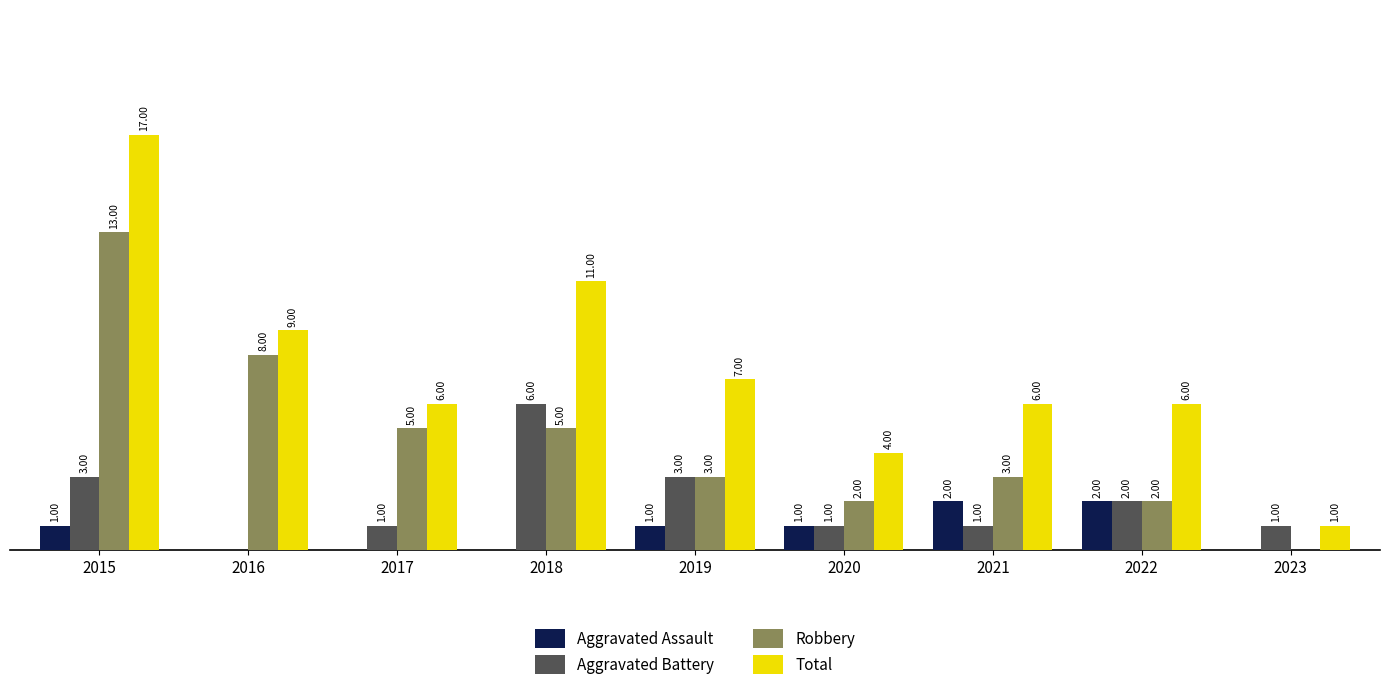

Is the value of Aggravated Assault at 2018 greater than the value of Aggravated Battery at 2019?

No